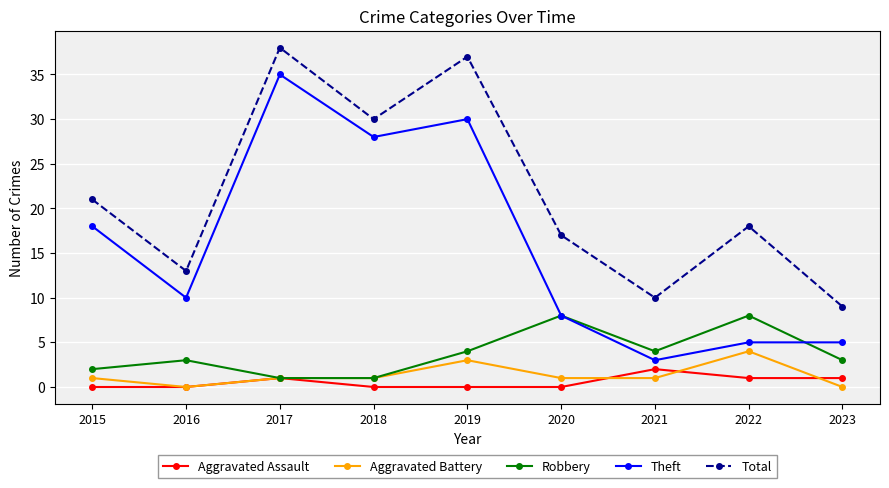

What value does the Theft series have at 2021?

3